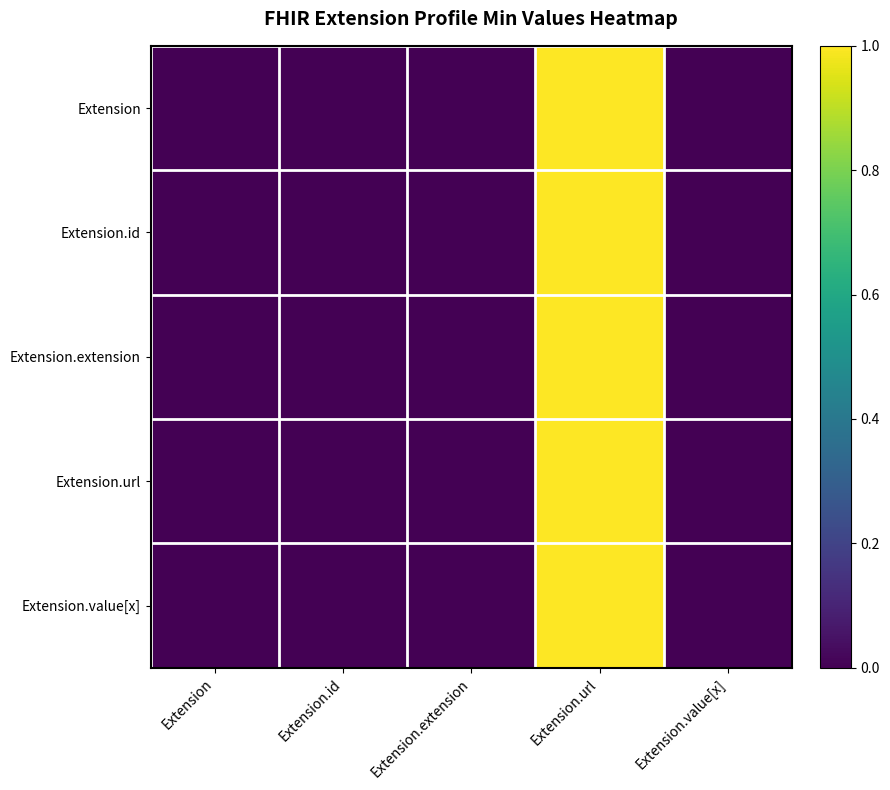

How many categories are shown in the chart?

5